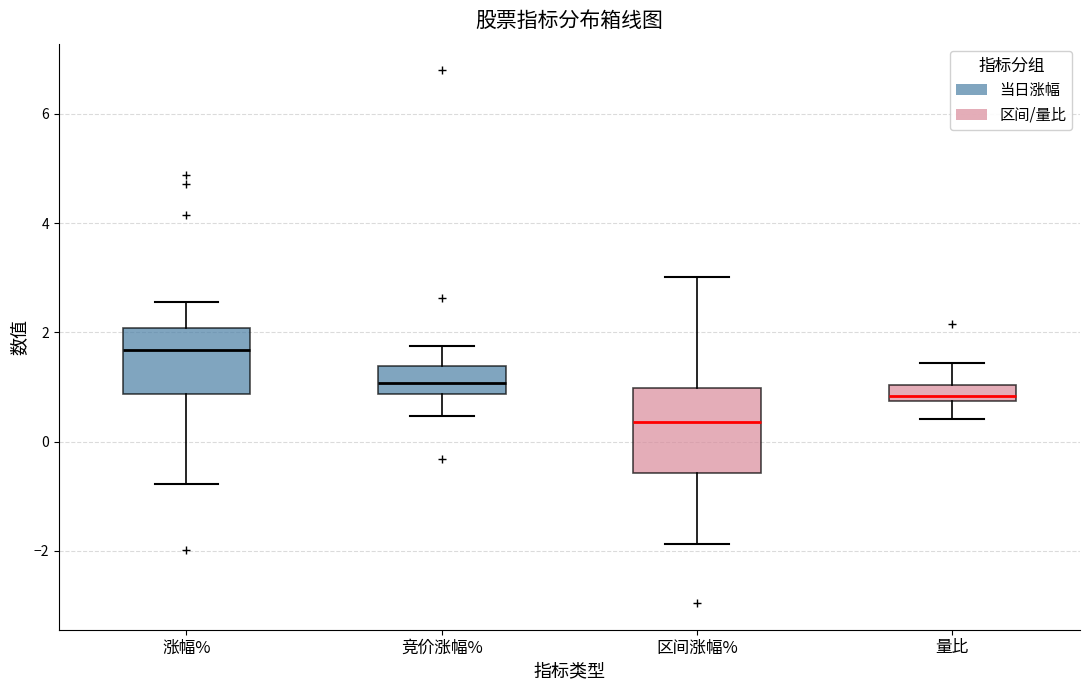

Comparing the boxes themselves (not the whiskers), which one is the tallest?

区间涨幅%